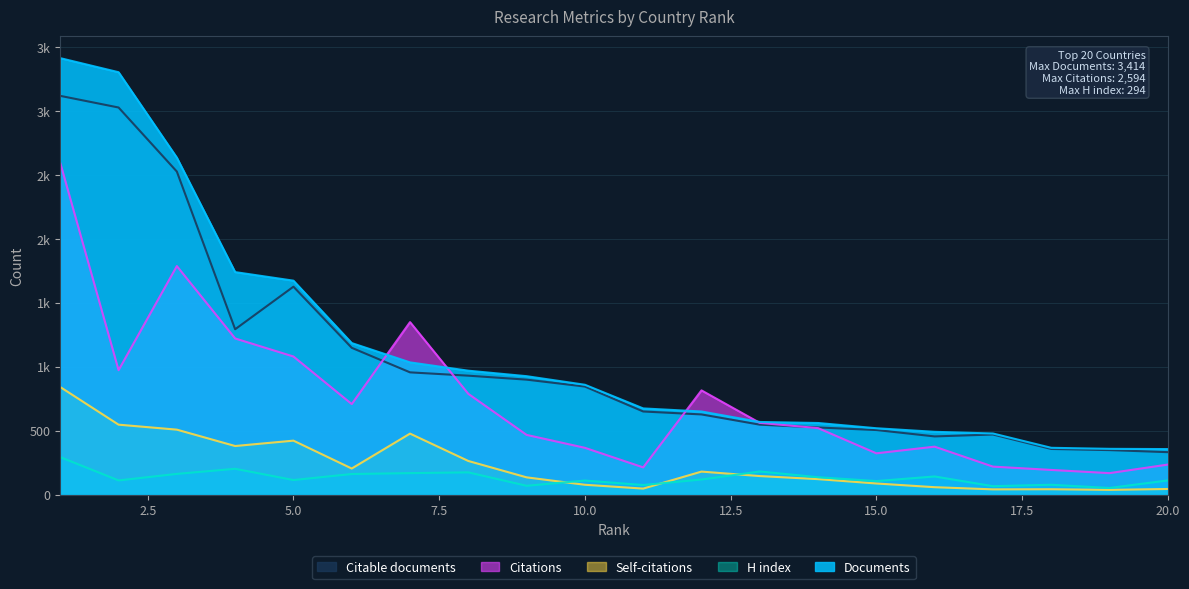

How many lines are shown in the chart?

5